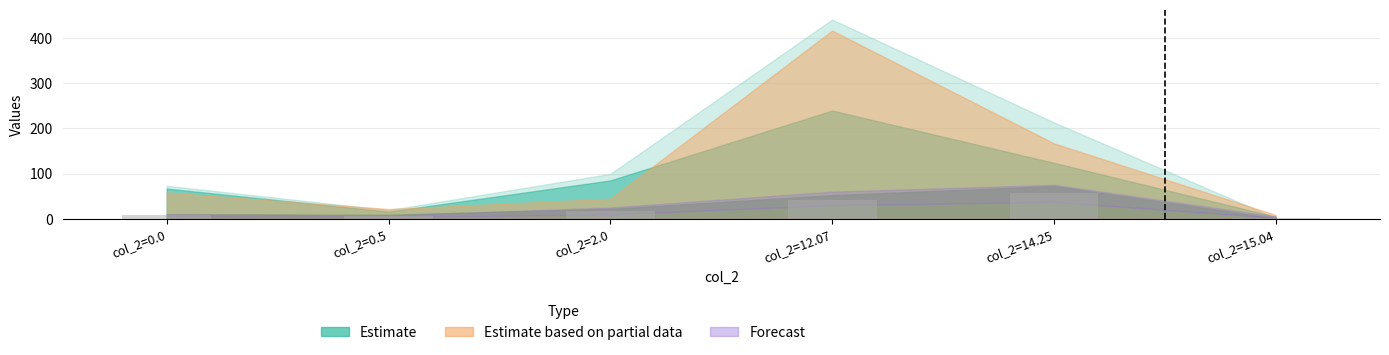

How many categories are shown in the chart?

6